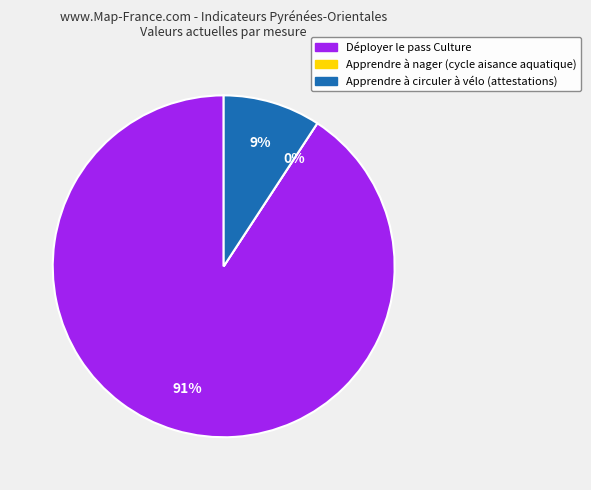

Which has a higher value, Apprendre à circuler à vélo (attestations) or Apprendre à nager (cycle aisance aquatique)?

Apprendre à circuler à vélo (attestations)